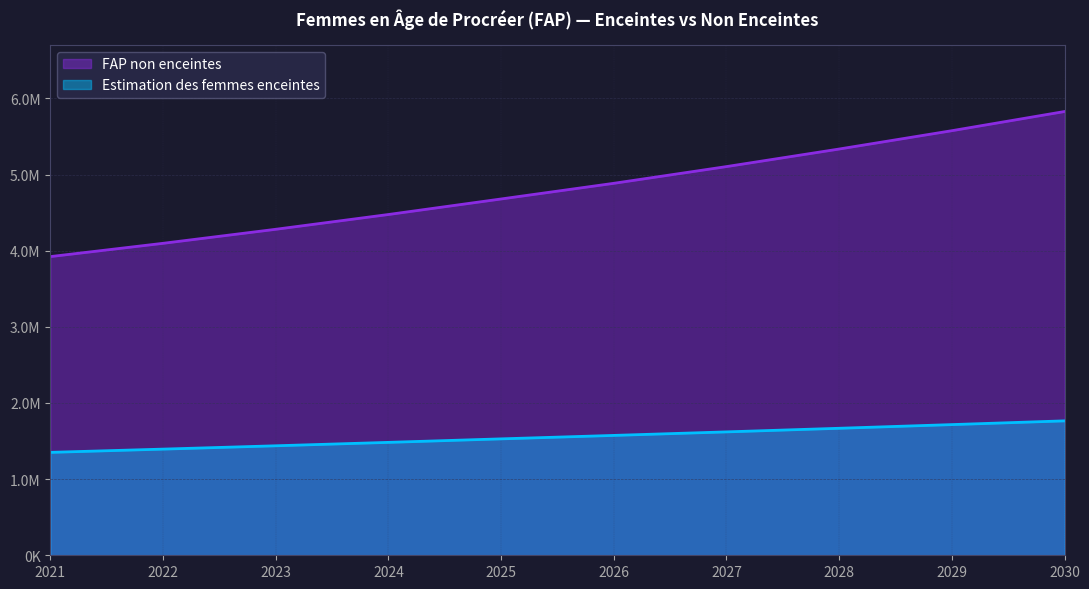

Reading left to right, extract all data points from this chart.

Estimation des femmes enceintes: 1351519.1	1394162.8	1437907.5	1482768.4	1528812.2	1574151.2	1620512.3	1667847.0	1716106.7	1765242.9
FAP non enceintes: 3922480.9	4096837.2	4281092.5	4475231.6	4679187.8	4884848.8	5104487.7	5335153.0	5575893.3	5827757.1